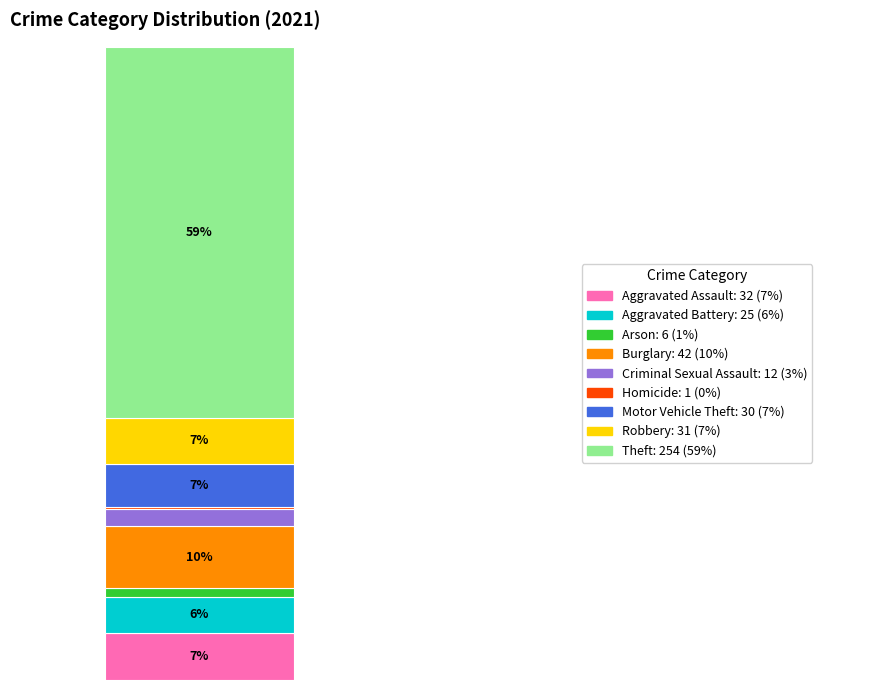

Are the bars grouped side by side (vs. stacked)?

No